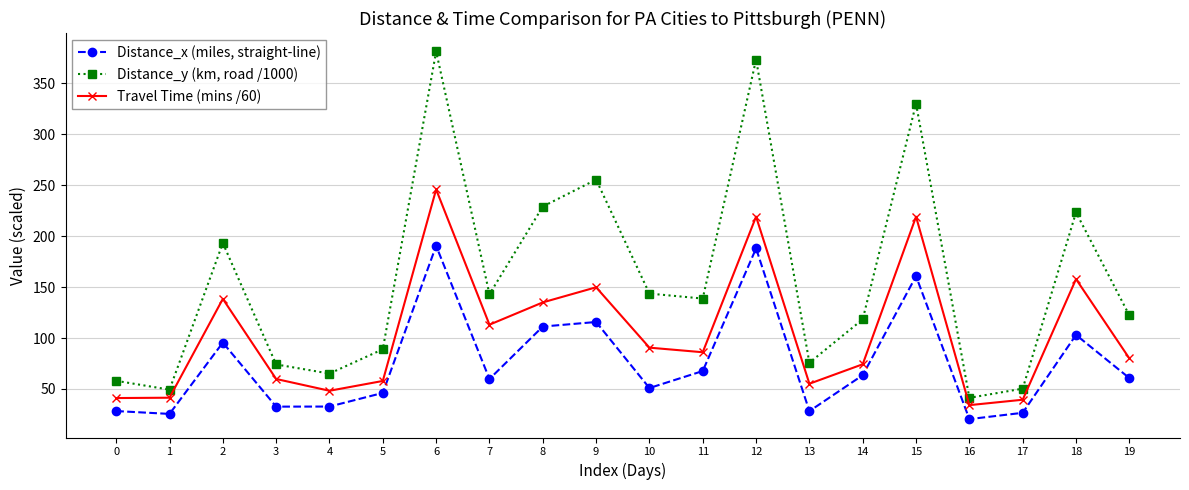

Where is the first local maximum for Travel Time (mins /60)?

2